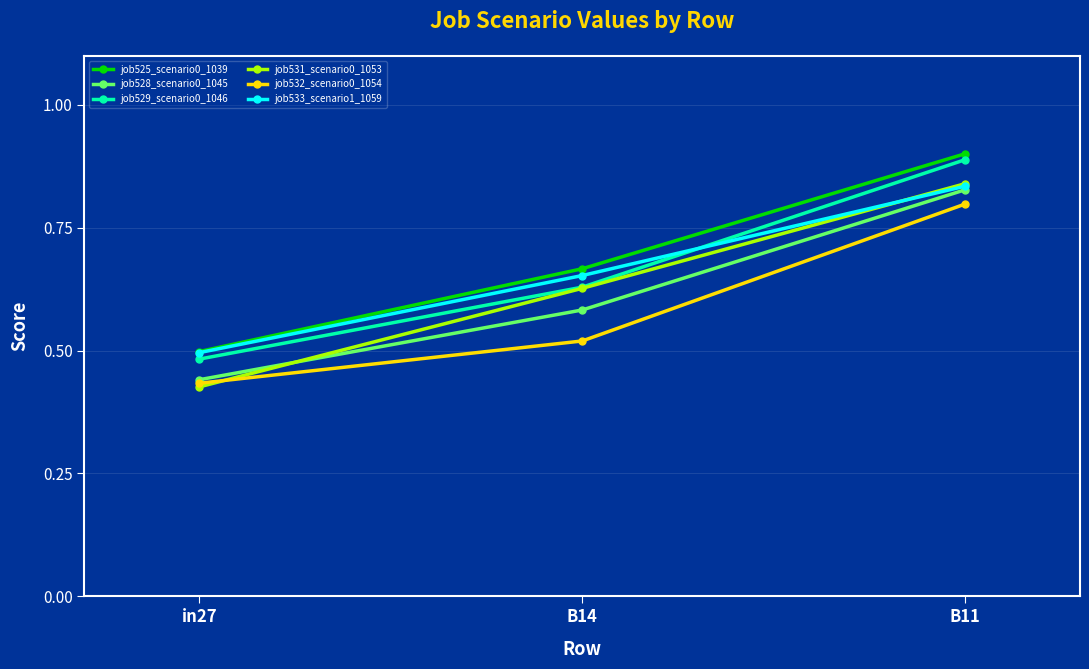

At which label does job525_scenario0_1039 reach its peak?

B11